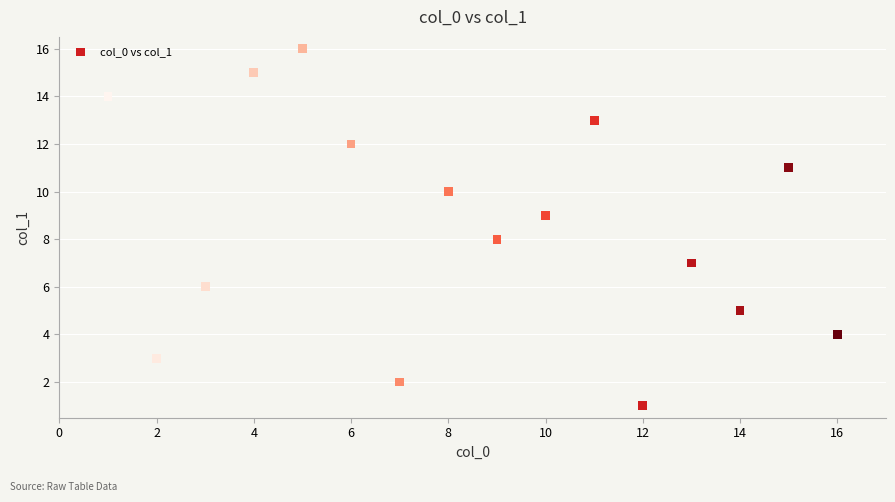

What is the range of Y values (max minus min)?

15